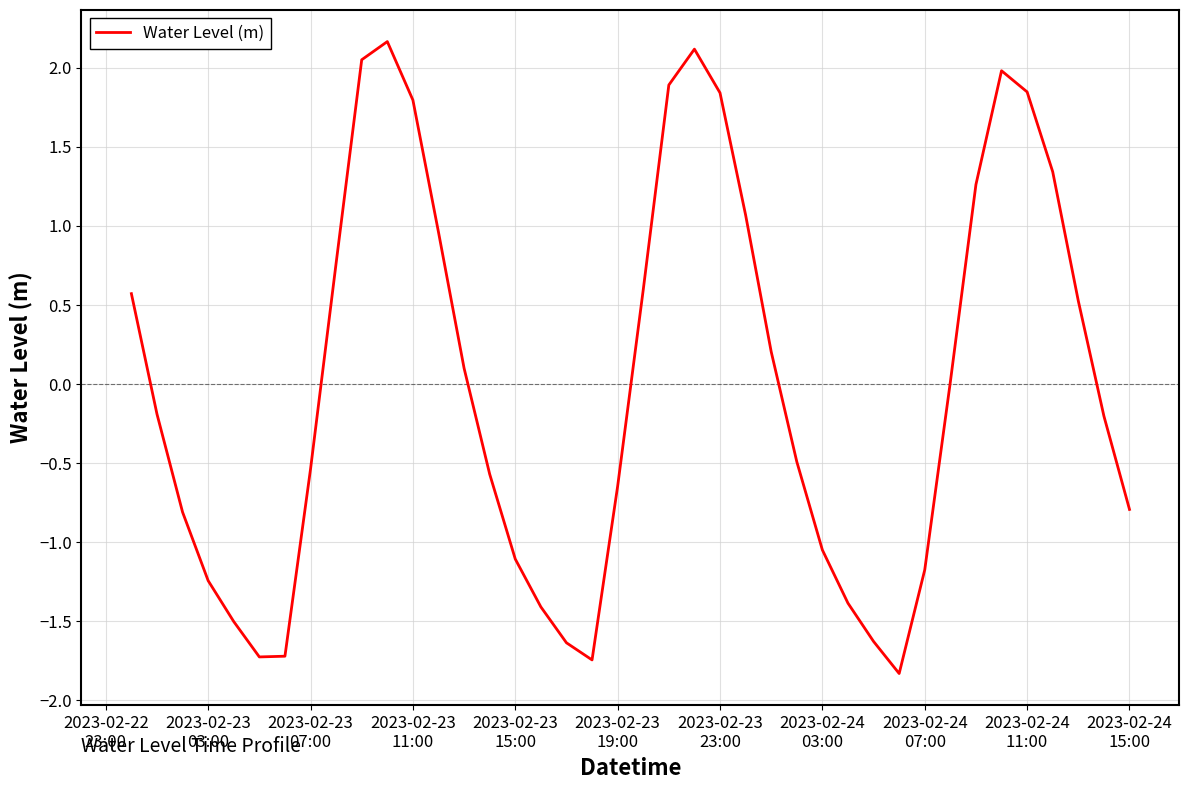

What is the sum of all values?

-0.3